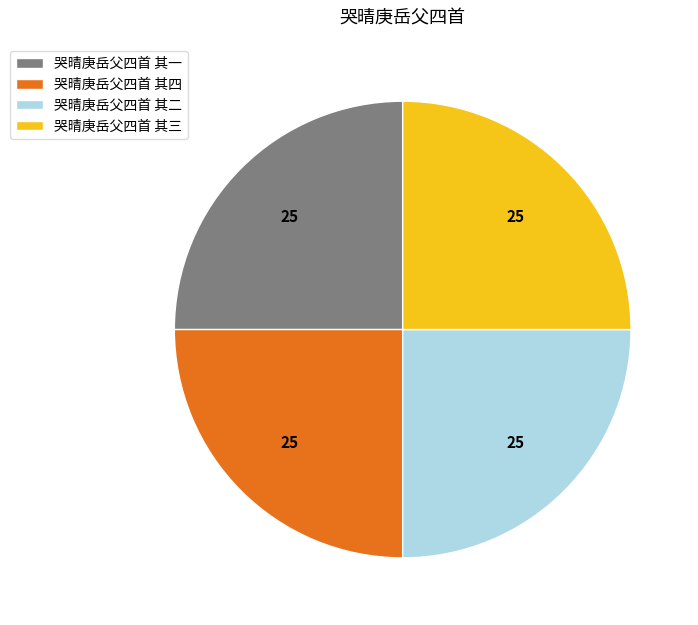

What is the ratio of the value at 哭晴庚岳父四首 其四 to the value at 哭晴庚岳父四首 其一?

1.0